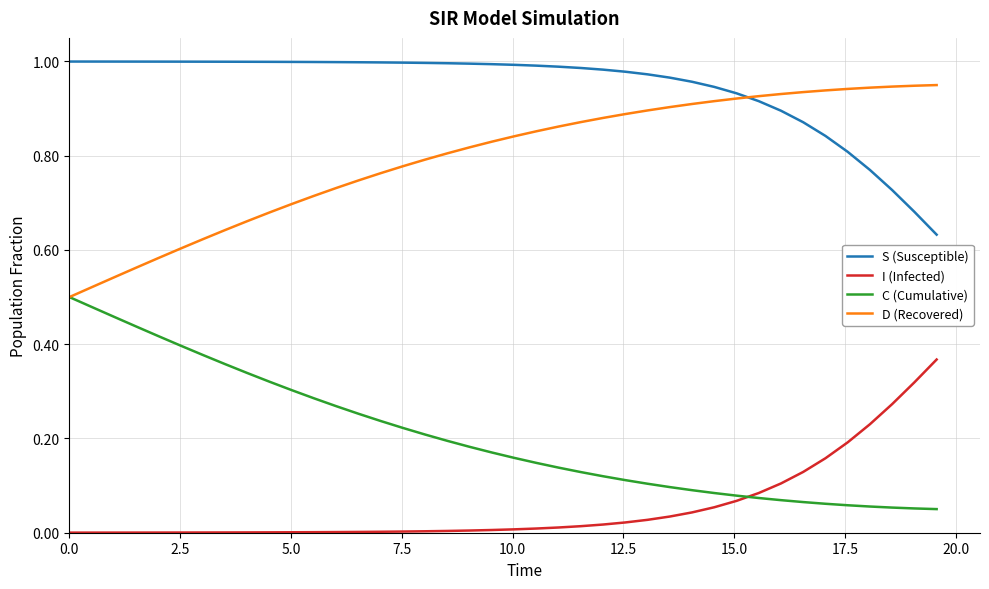

Which series has the largest total across all categories?

S (Susceptible)